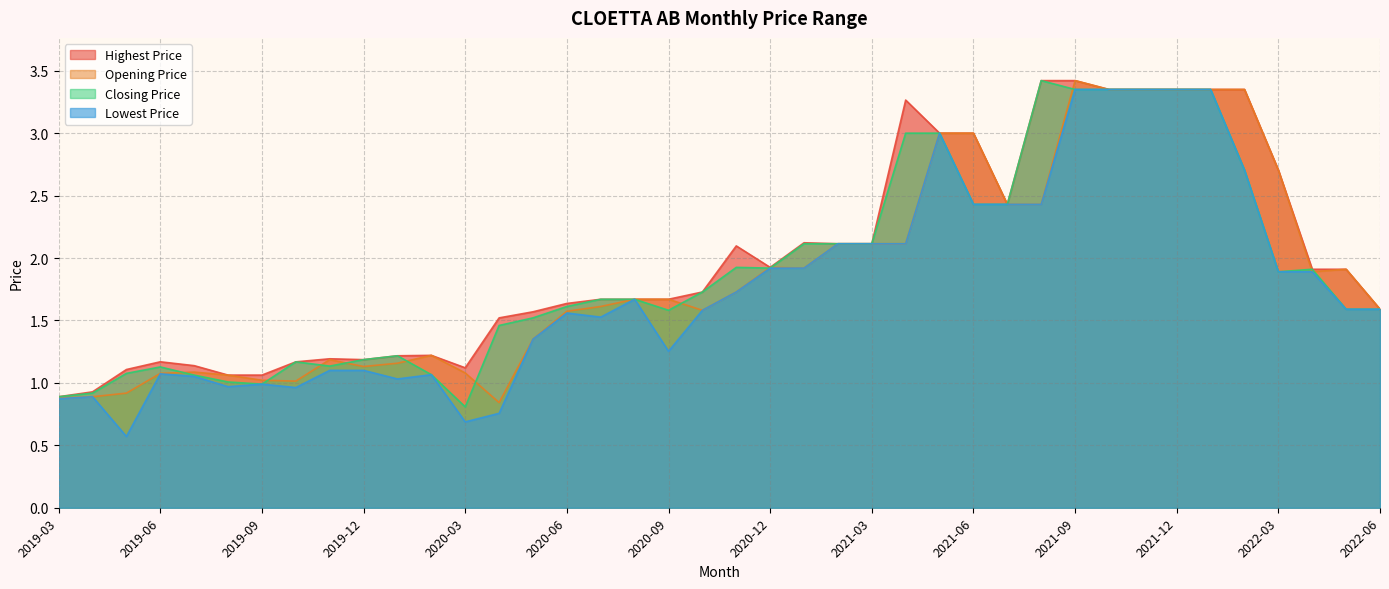

Rank the series by their maximum value, from lowest to highest.

Lowest Price, Highest Price, Opening Price, Closing Price